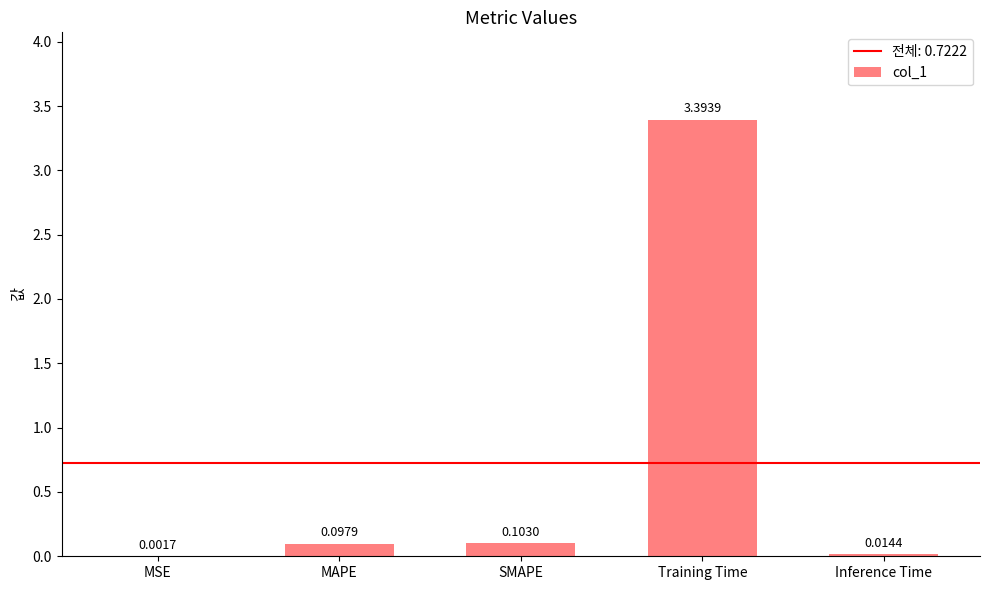

Between MSE and SMAPE, which is larger?

SMAPE